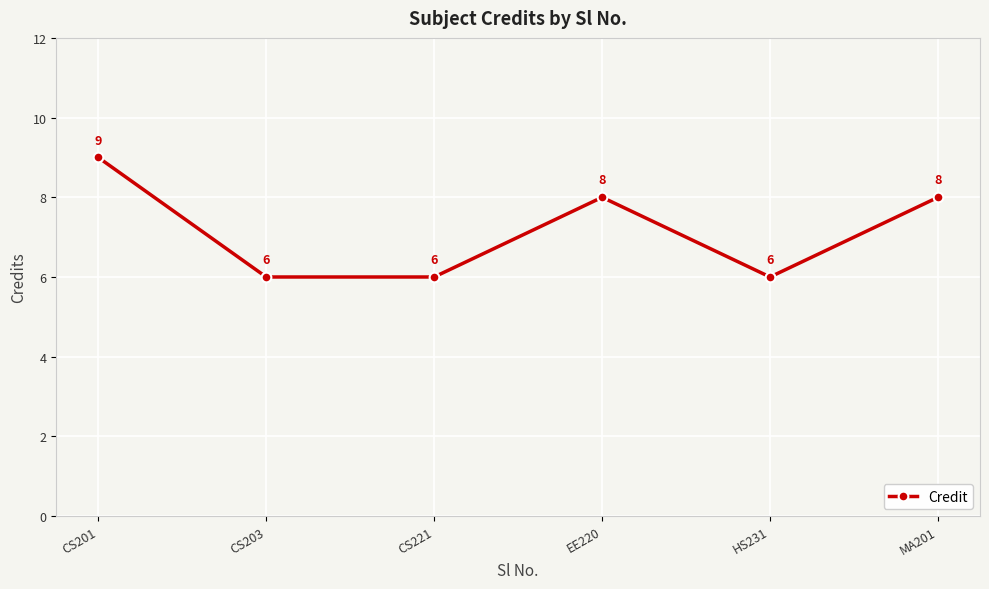

What position from the left is HS231?

5